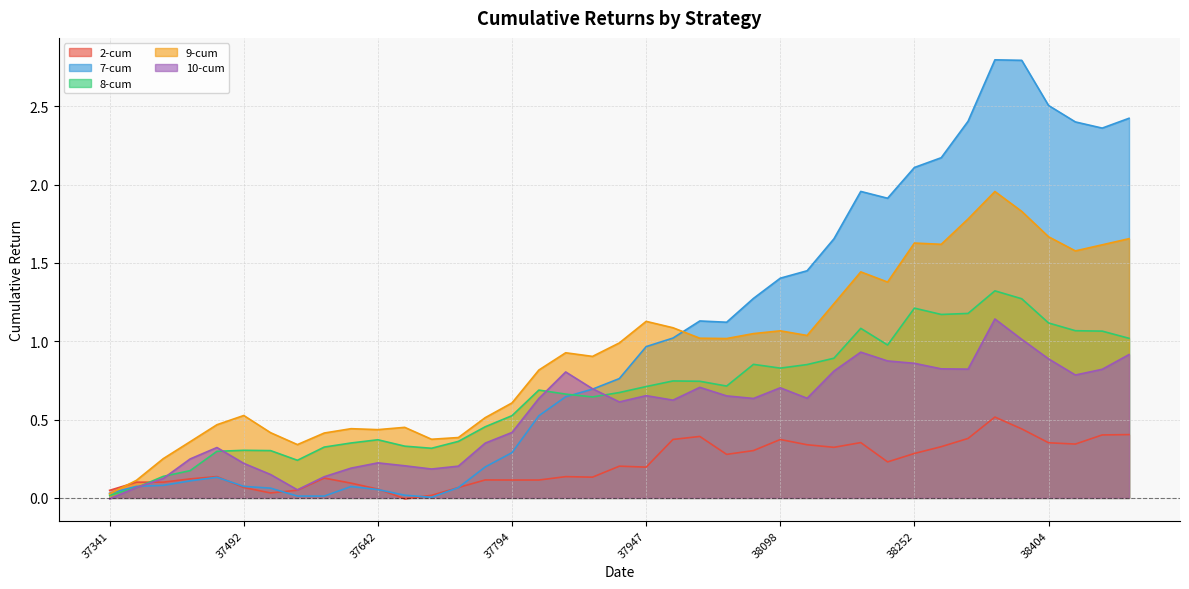

At which category is the sum across all series the highest?

38342